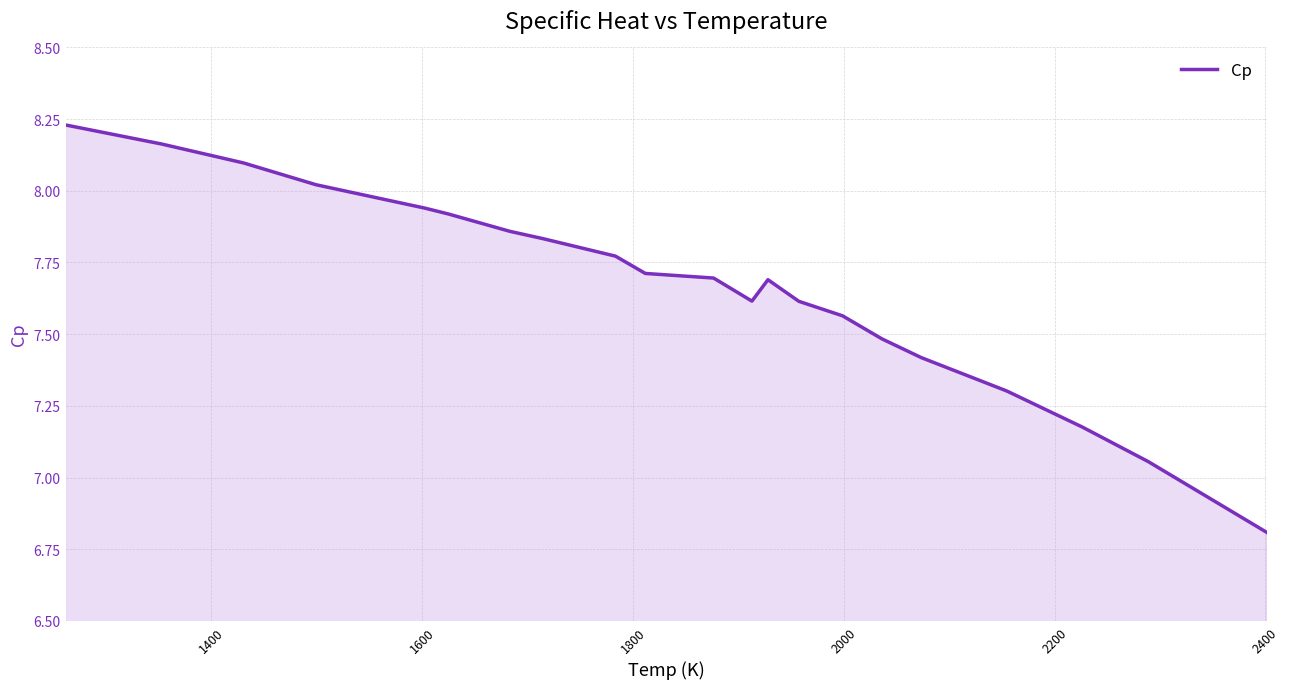

What is the difference between the maximum and minimum values?

1.4